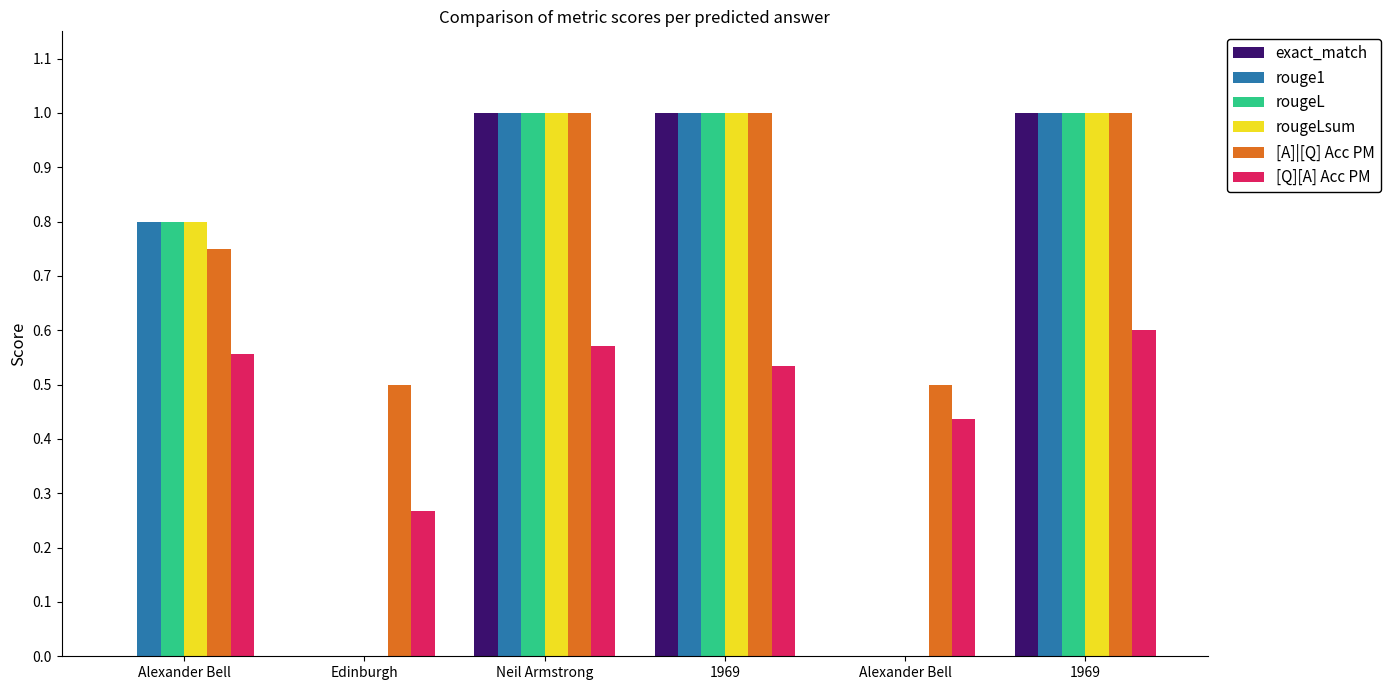

Count the number of categories in the chart.

6